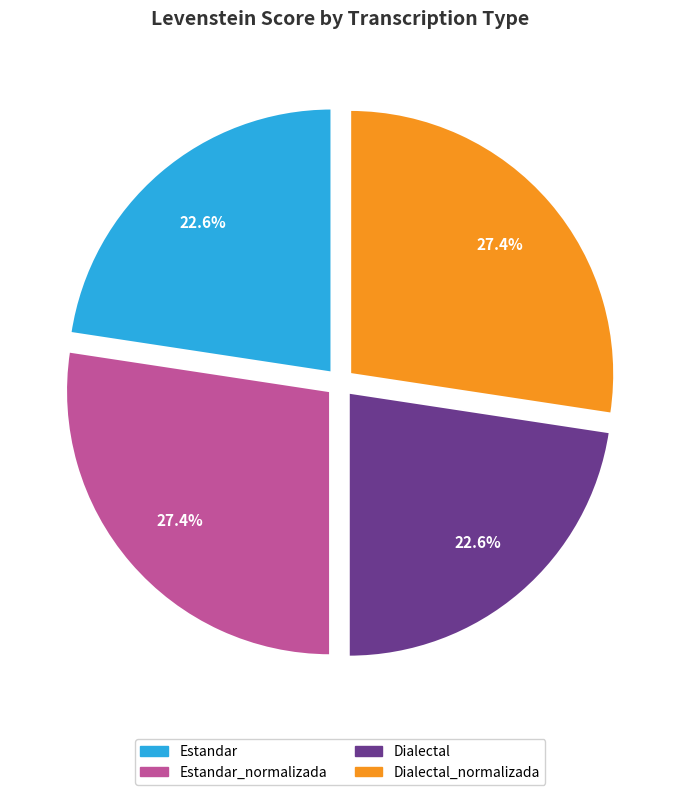

Is there any slice that represents more than half of the pie?

No